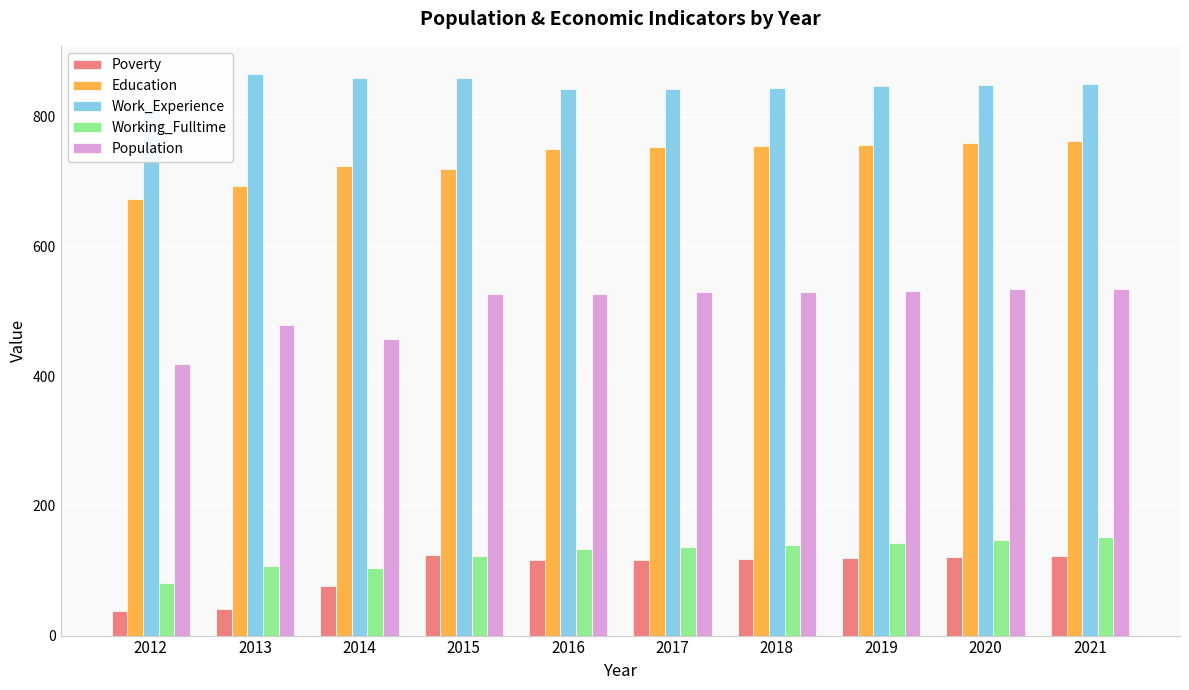

How many data points in Population are less than 530?

5